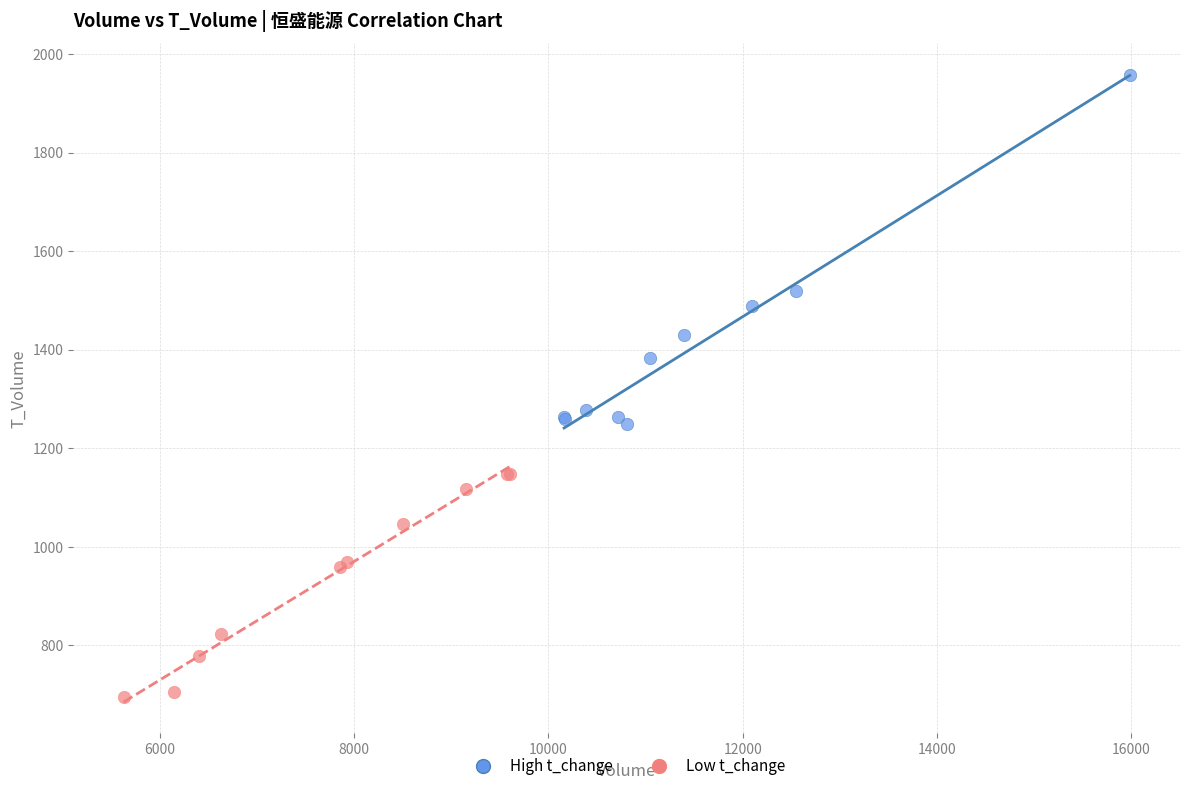

Which series reaches the minimum Y coordinate?

Low t_change